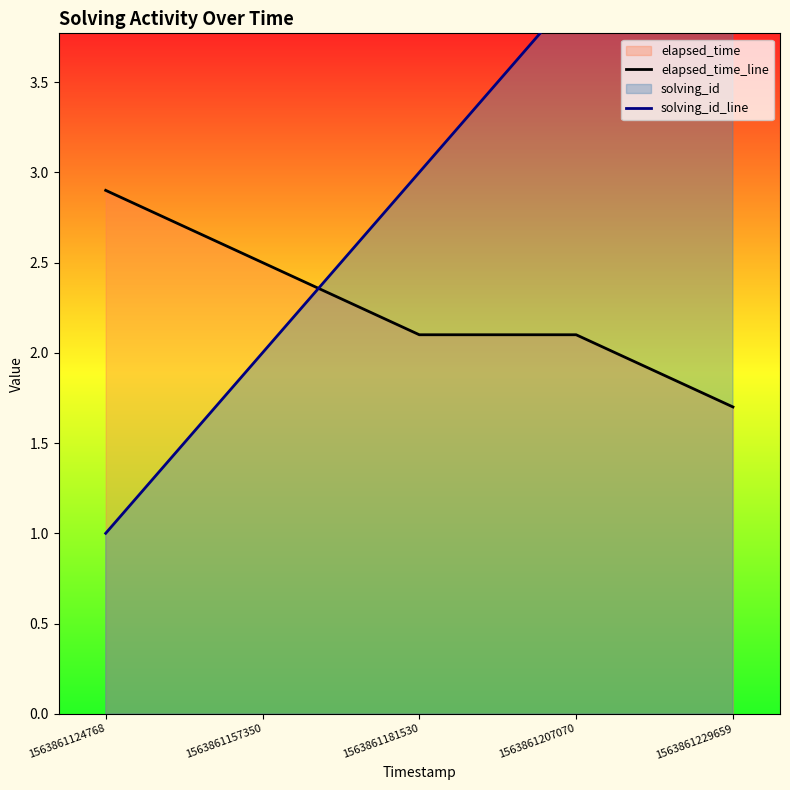

What is the average value of the elapsed_time_line series?

2.3